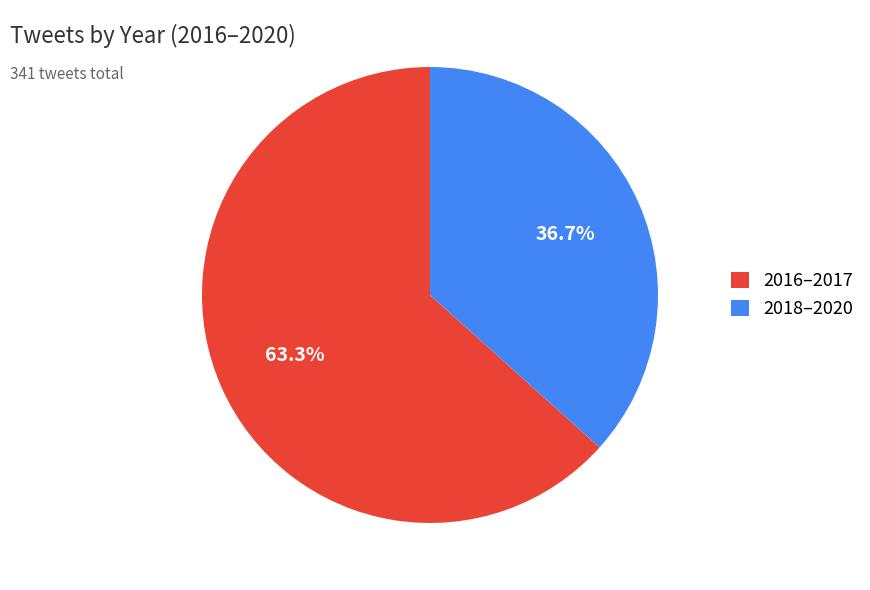

Rank the categories by value from lowest to highest.

2018–2020, 2016–2017